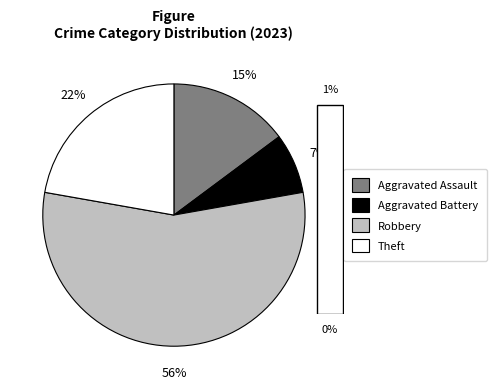

To the nearest percent, what percentage of the pie is Theft?

22%